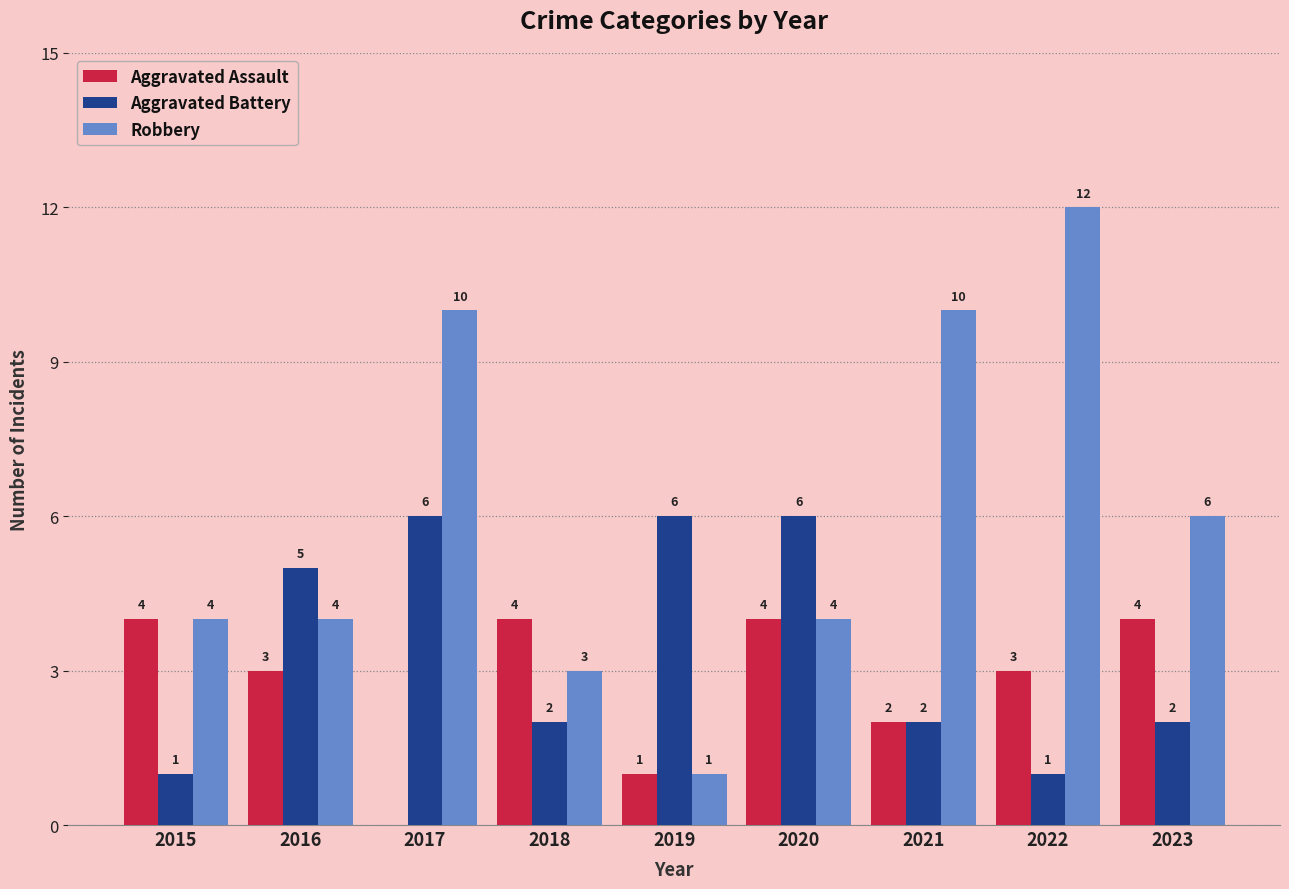

At which label does Aggravated Assault first exceed 3?

2015